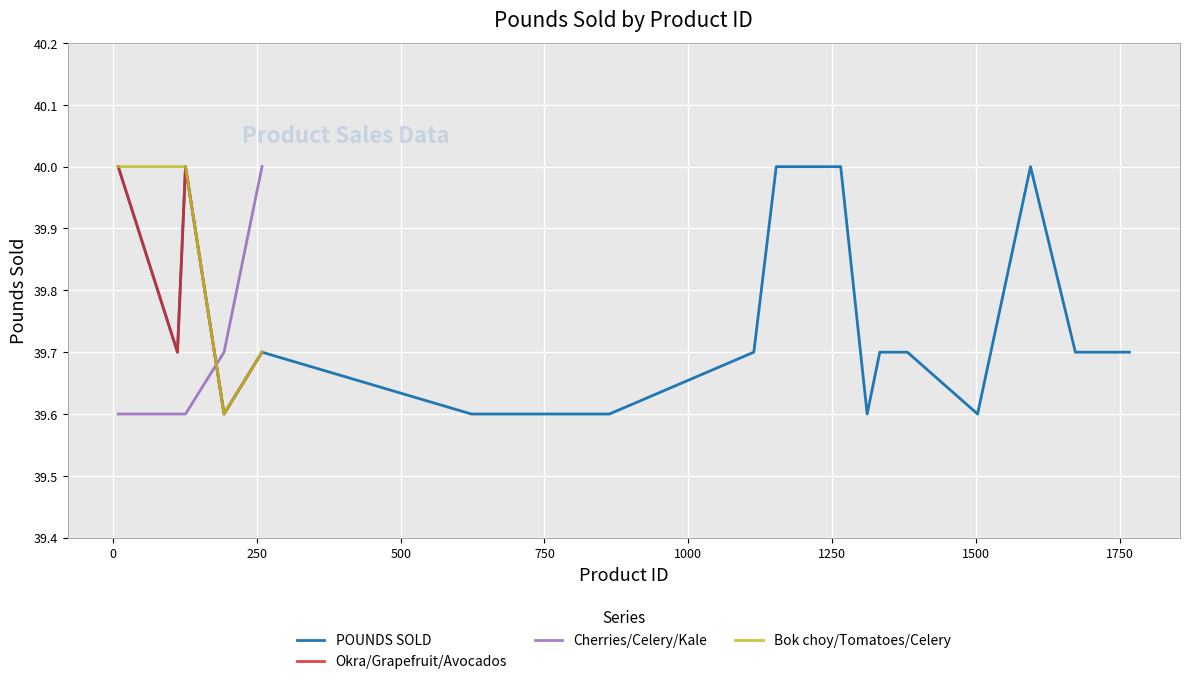

What is the value of the 7th point from the left?

39.6